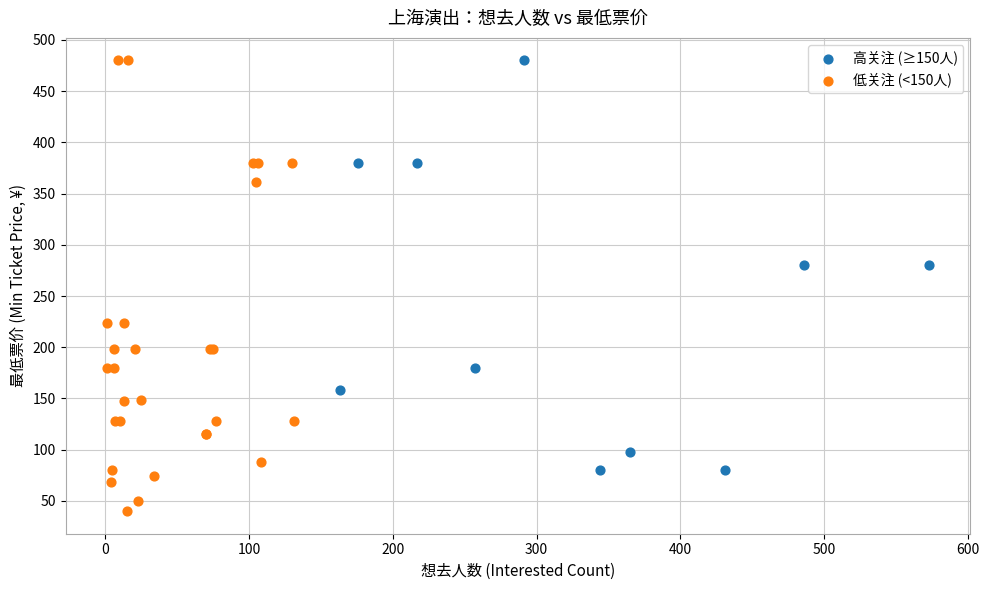

What are all the series names shown in the legend?

高关注 (≥150人), 低关注 (<150人)